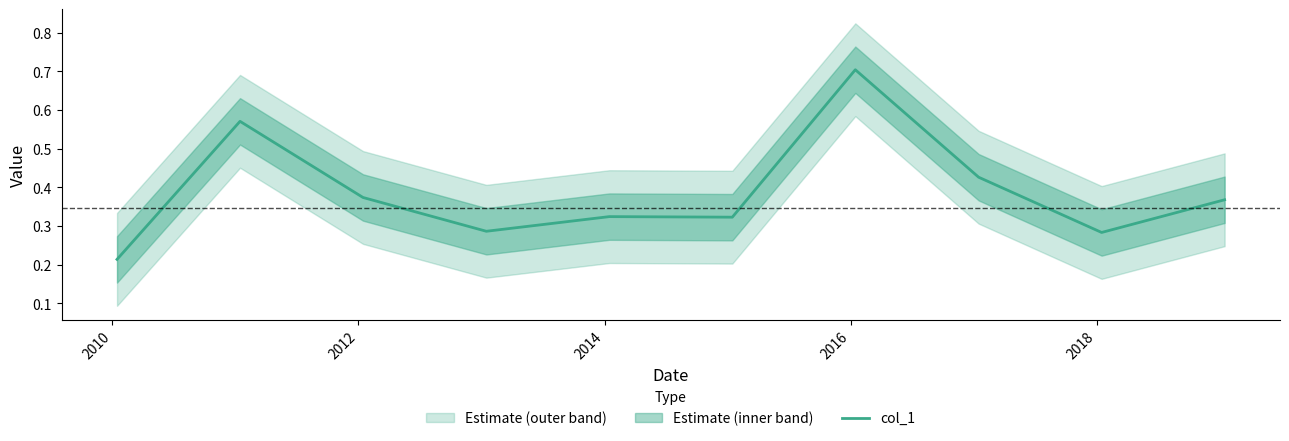

What is the highest value of the col_1 series?

0.7